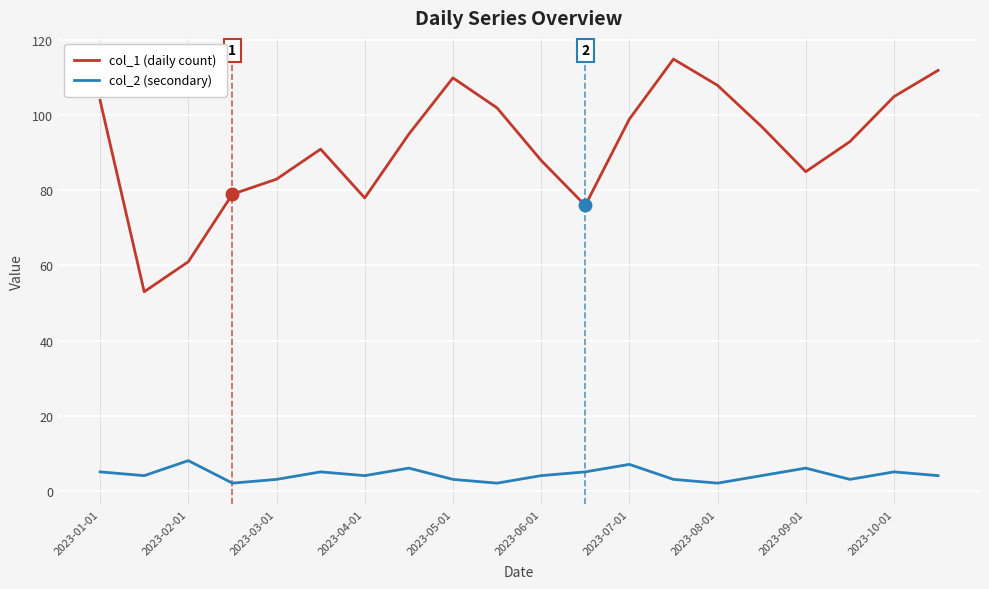

True or false: col_1 (daily count) and col_2 (secondary) cross at least once.

False